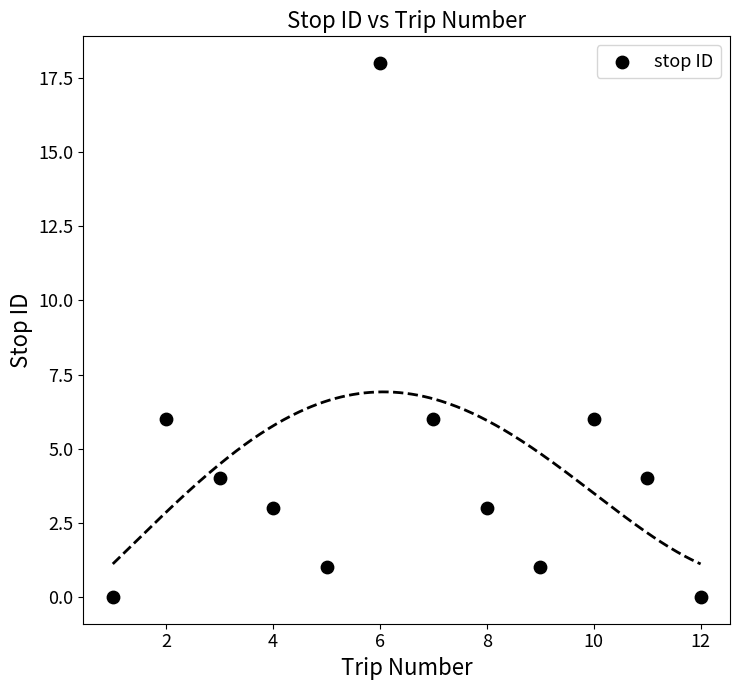

What is the average Y value?

4